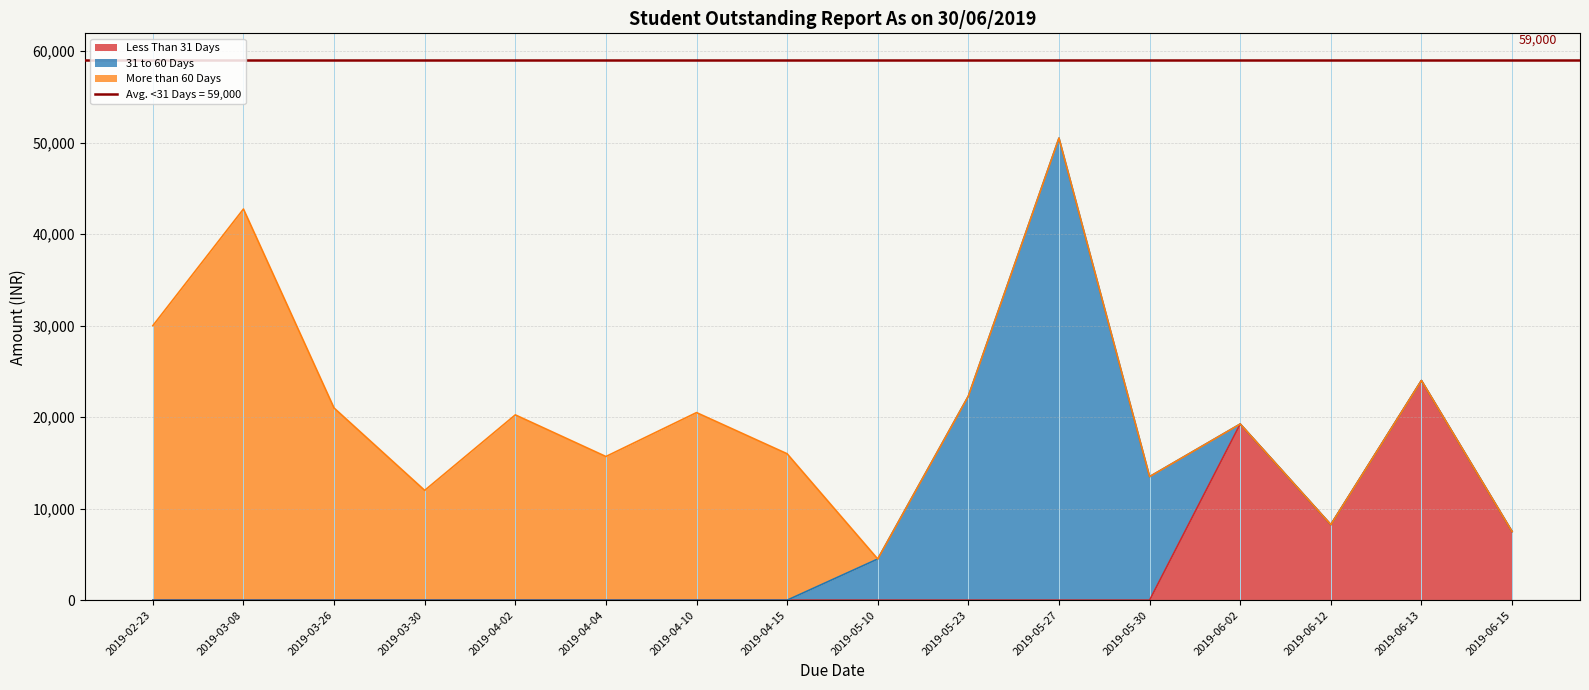

In Less Than 31 Days, how many points are higher than both neighbors (excluding endpoints)?

2